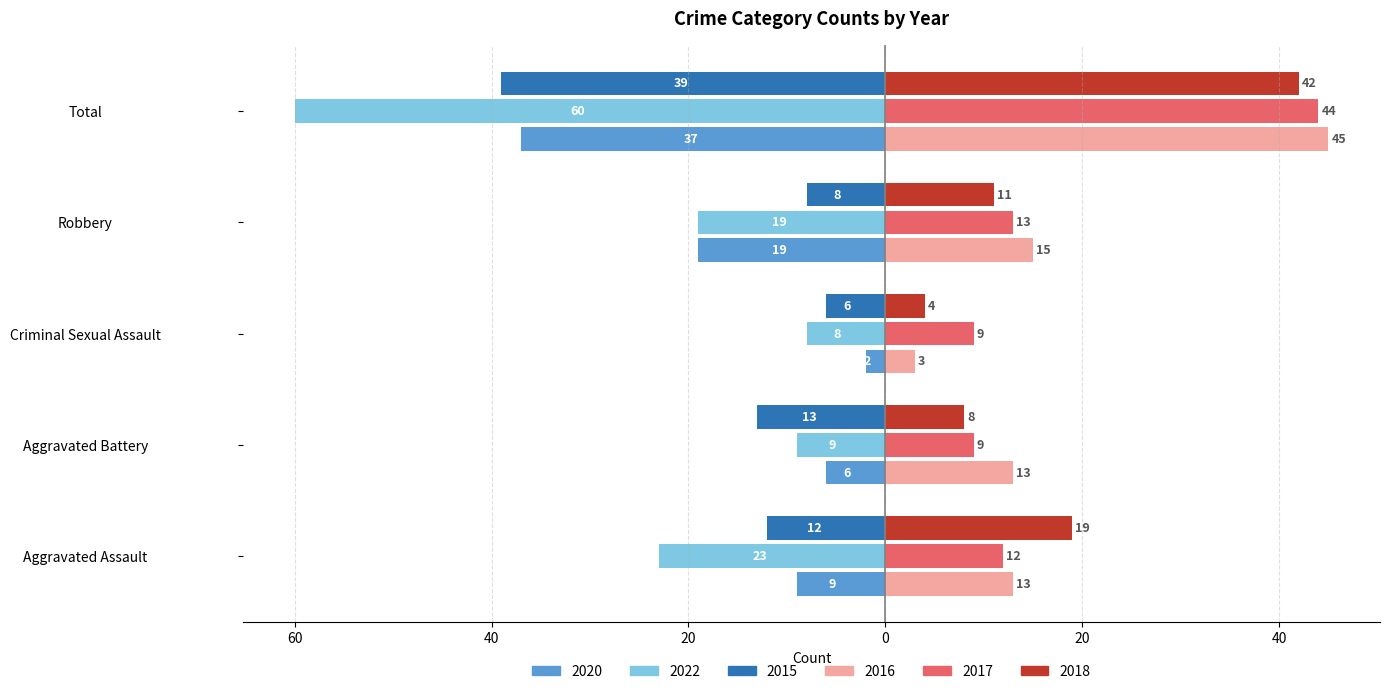

What are all the series names shown in the legend?

2020, 2022, 2015, 2016, 2017, 2018